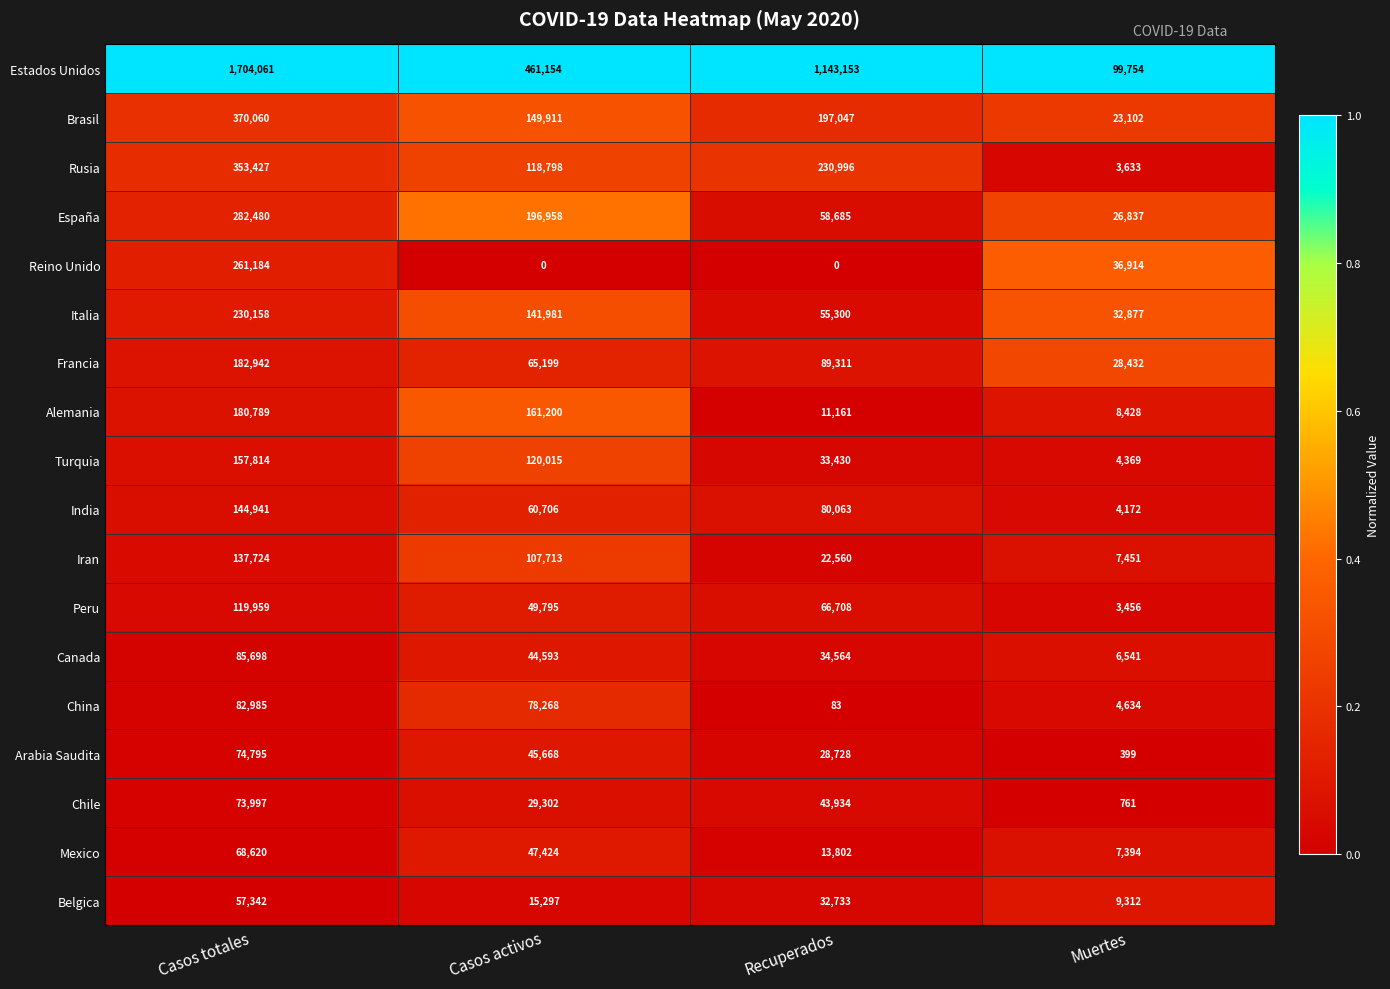

What is the lowest value of the China series?

83